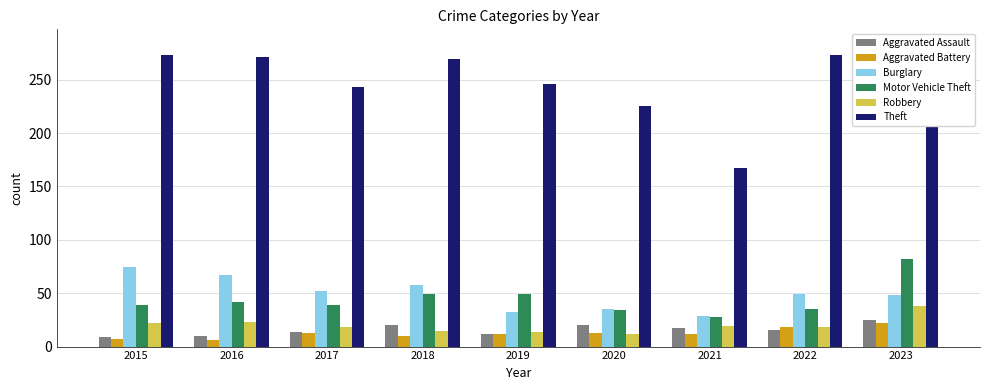

How many data points in Aggravated Assault are above 16?

4